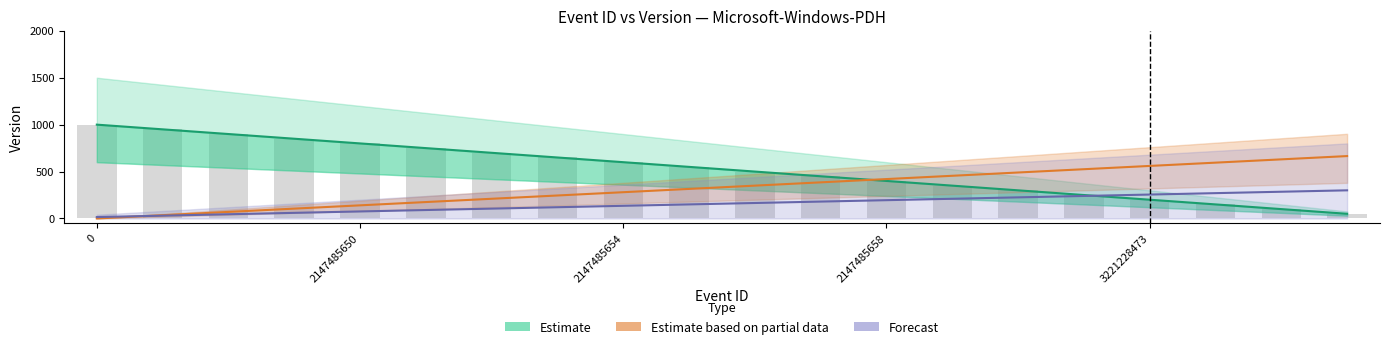

How many data points does each series have?

20